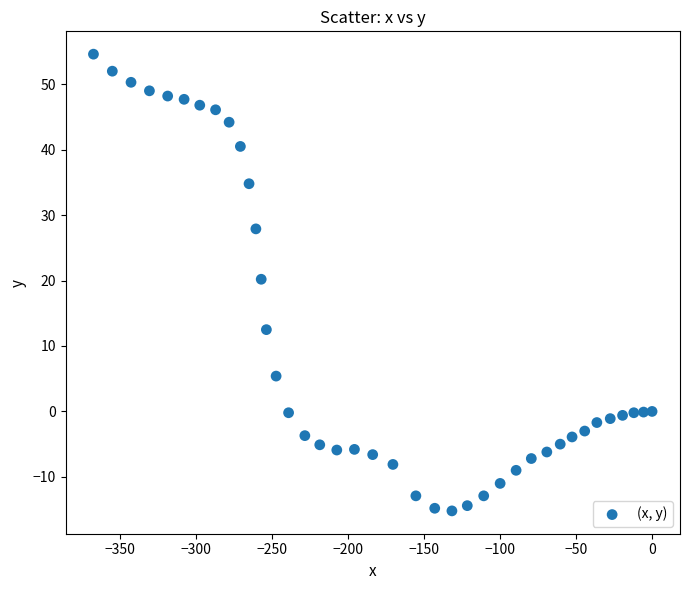

What Y value in the scatter plot is closest to 19?

20.2